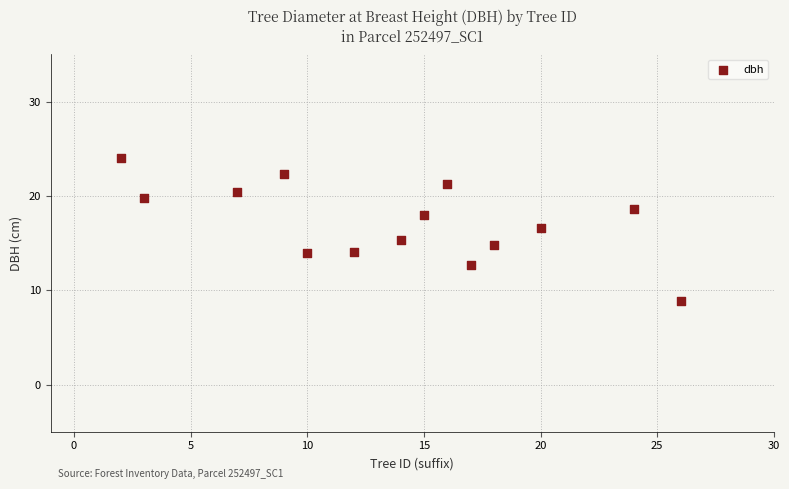

What is the range of X values (max minus min)?

24.0